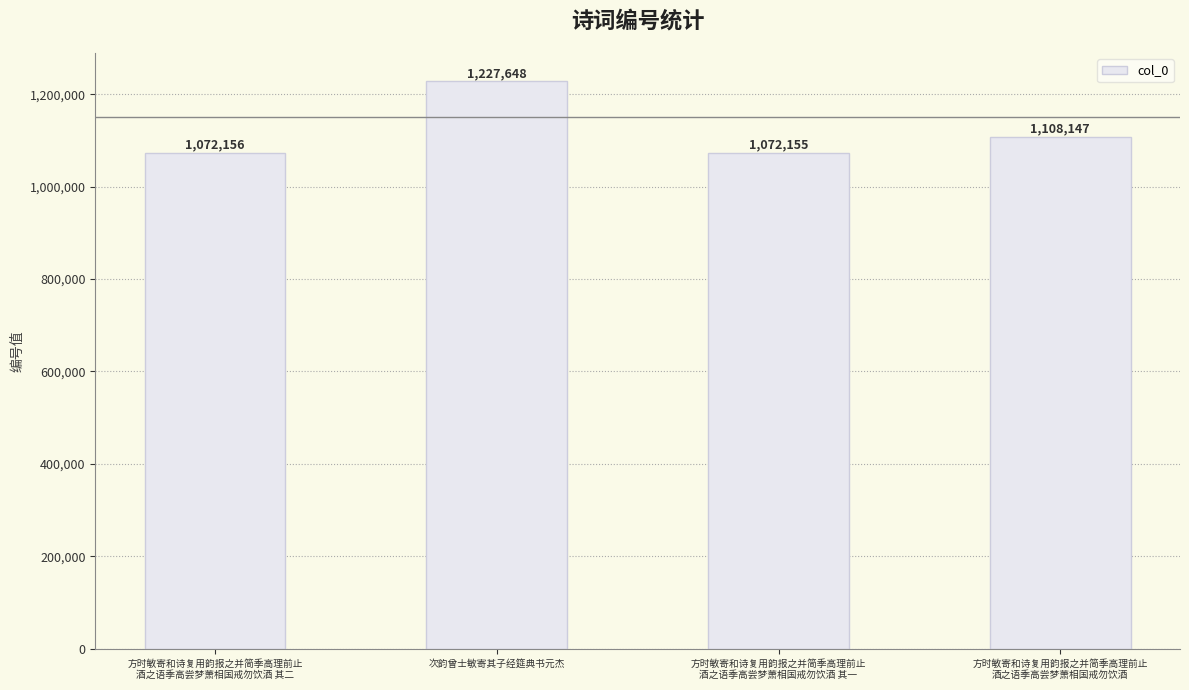

What is the maximum value shown in the chart?

1227648